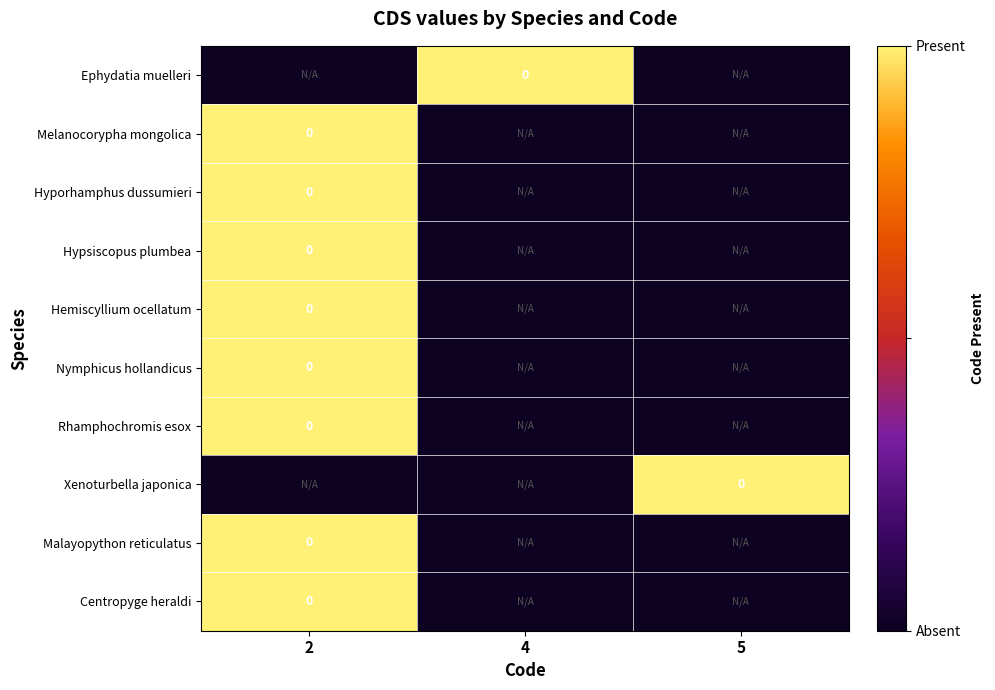

At which category is the sum across all series the highest?

2